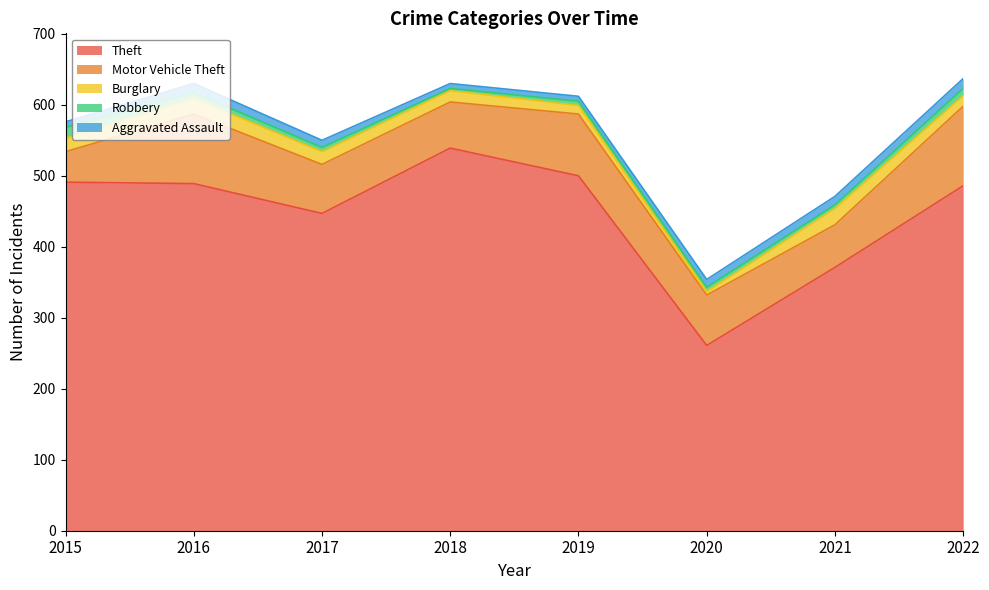

True or false: Motor Vehicle Theft and Robbery intersect in this chart.

False